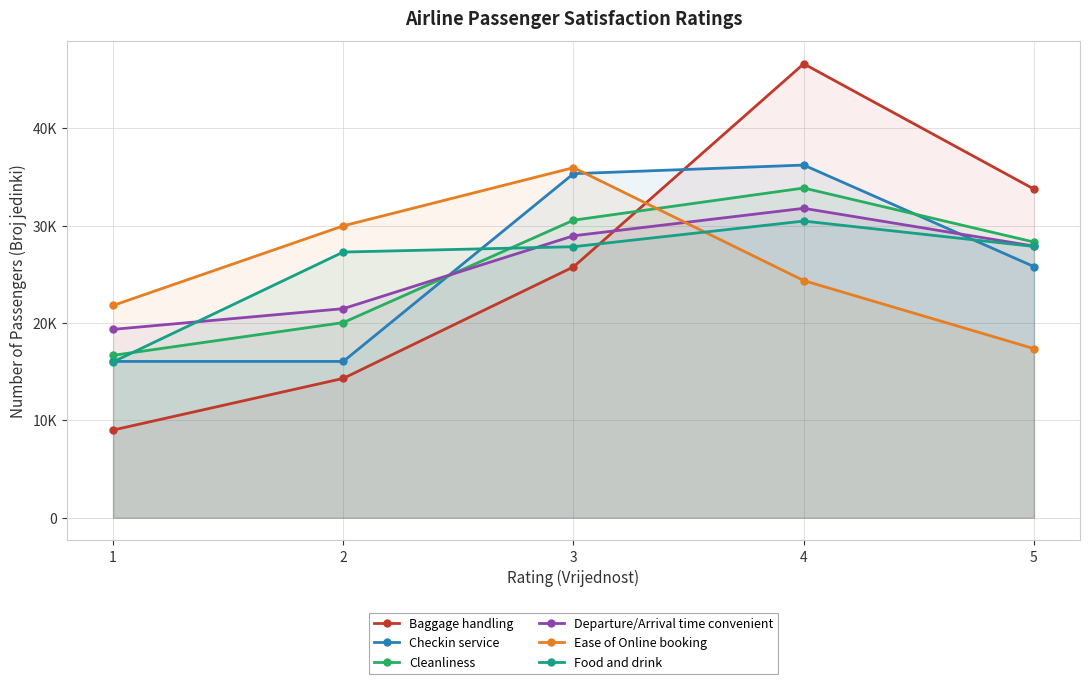

At which category is the sum across all series the highest?

4